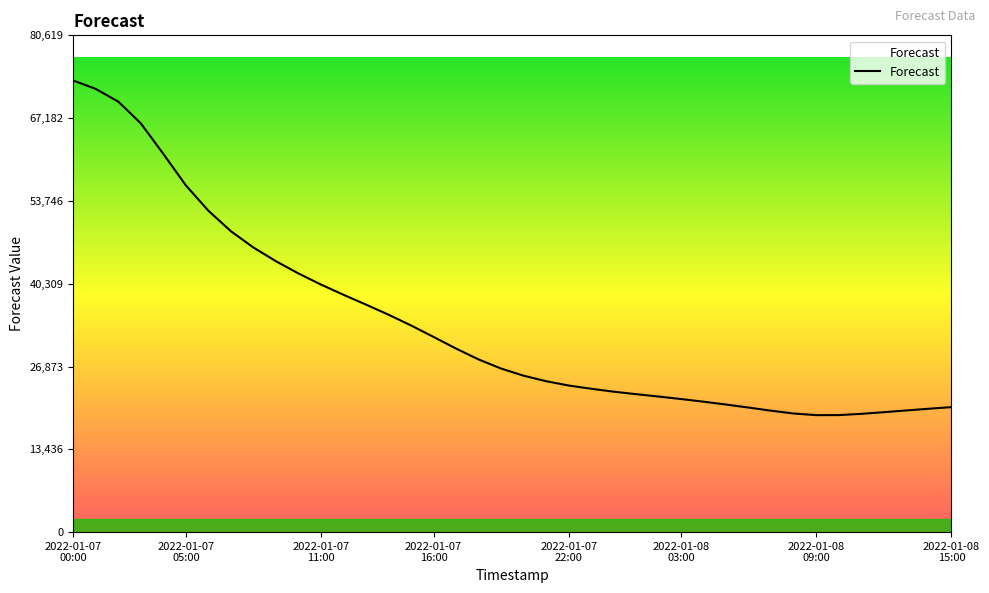

What is the smallest value displayed?

18983.5